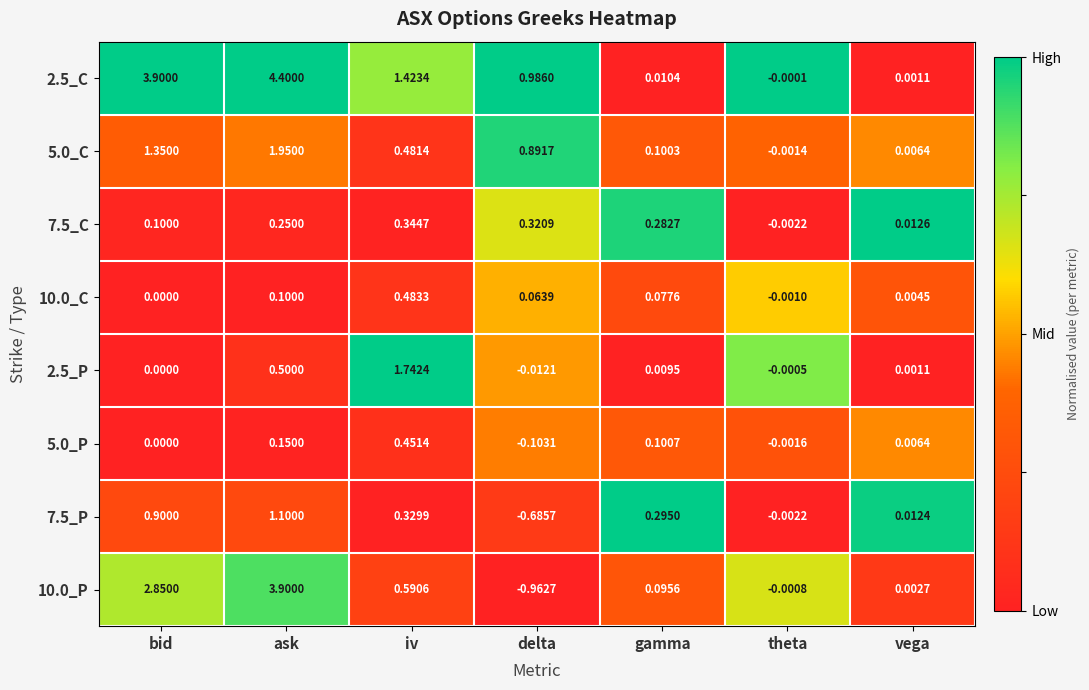

At which label is 7.5_C closest to 0?

theta